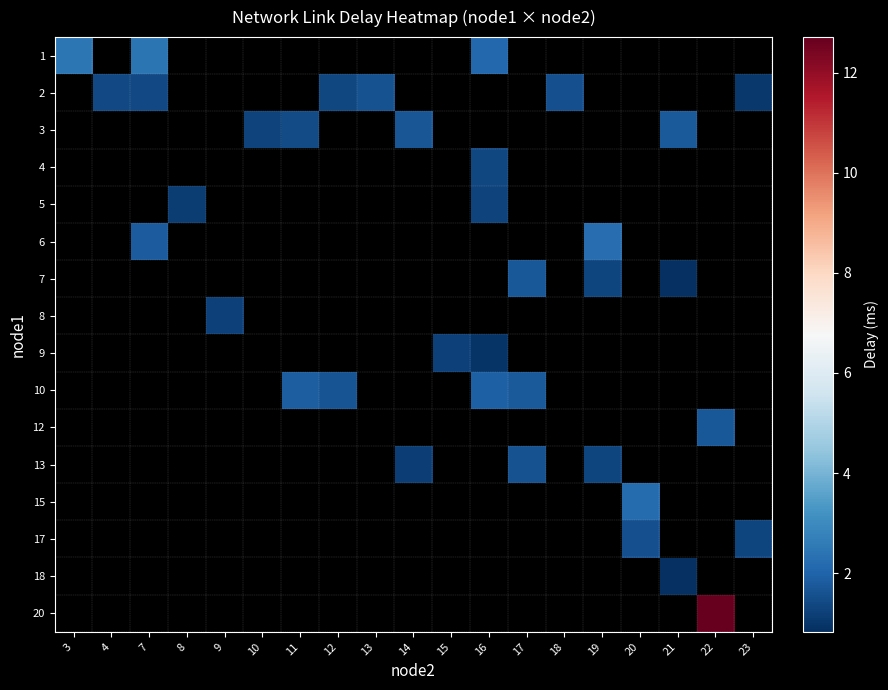

List the labels in order of 10 value, smallest first.

17, 18, 19, 20, 21, 22, 23, 12, 13, 14, 15, 16, 3, 4, 7, 8, 9, 10, 11